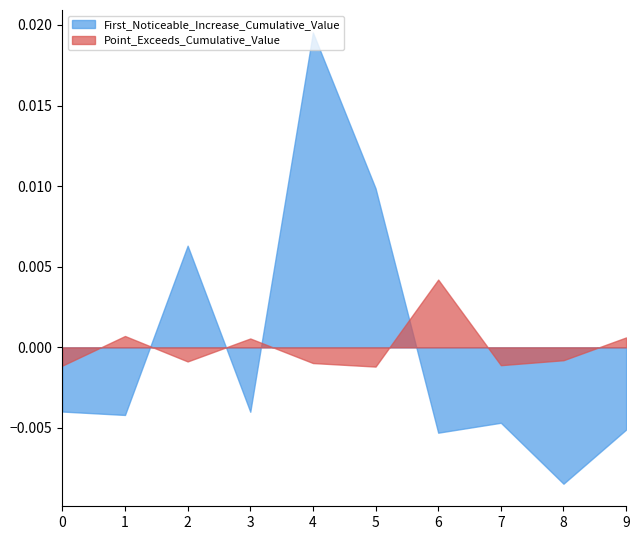

Rank the series at 35 from highest to lowest value.

Point_Exceeds_Cumulative_Value, First_Noticeable_Increase_Cumulative_Value